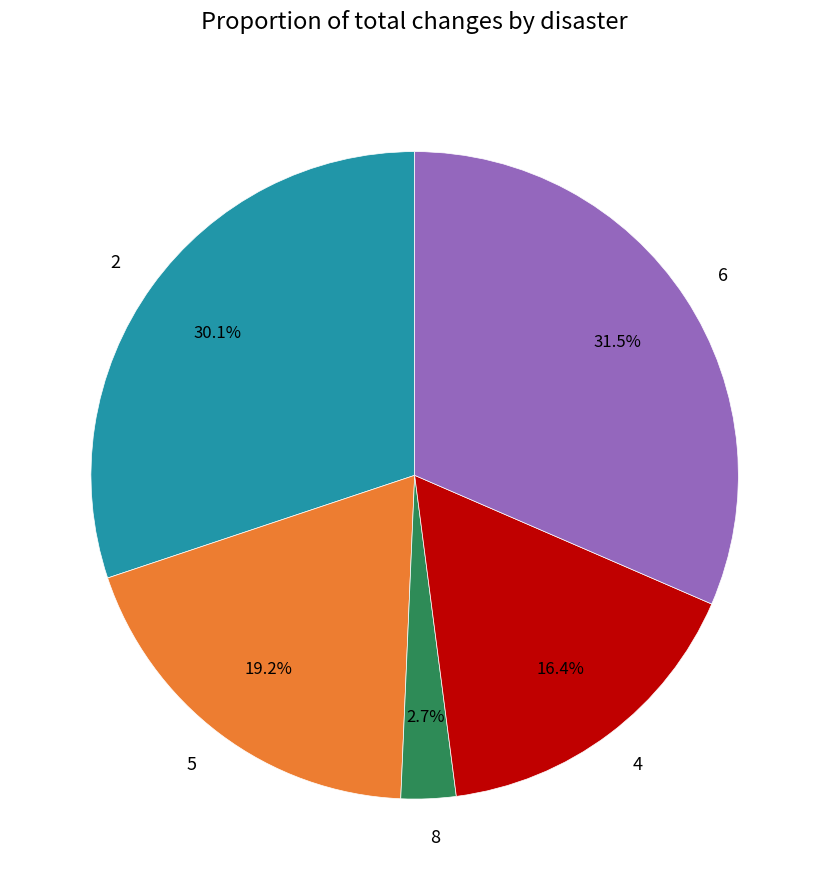

Combined, do 2 and 5 account for over 50%?

No